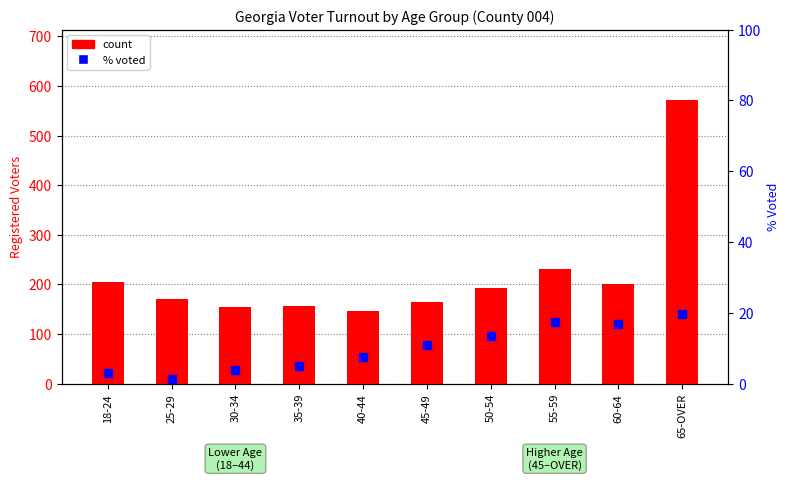

At which category is the sum across all series the highest?

65-OVER